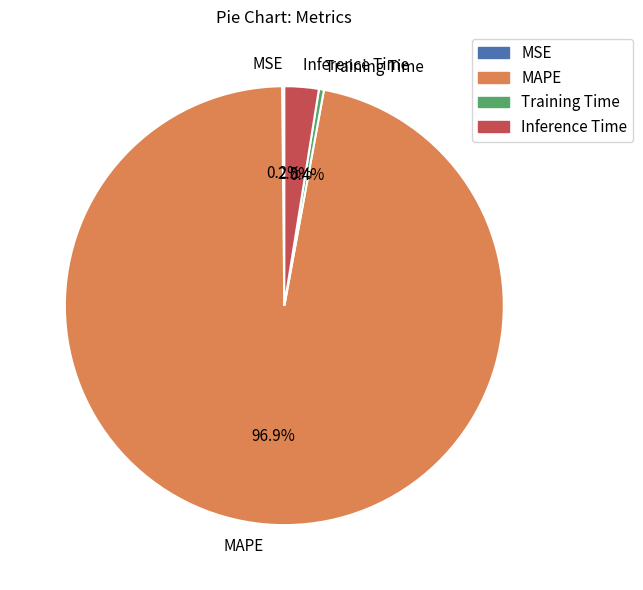

What is the largest slice in the pie chart?

MAPE